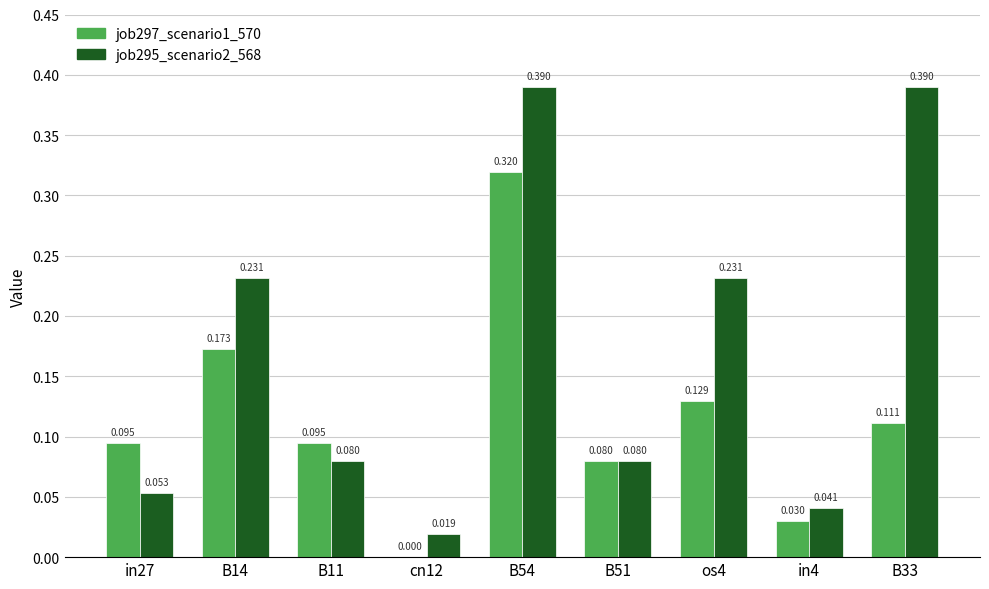

Is the value of job295_scenario2_568 at in27 greater than the value of job297_scenario1_570 at in4?

Yes